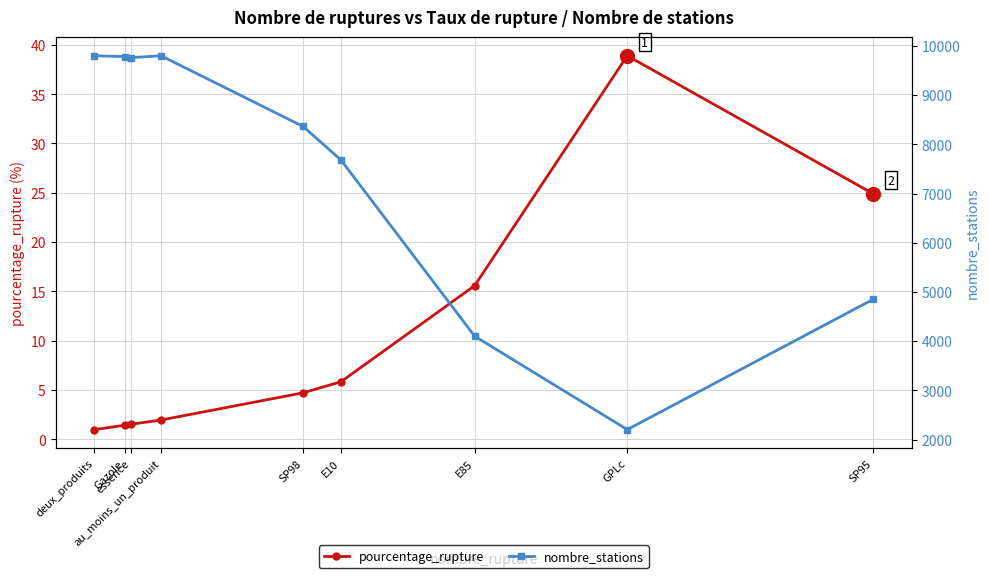

At which label does pourcentage_rupture reach its peak?

GPLc